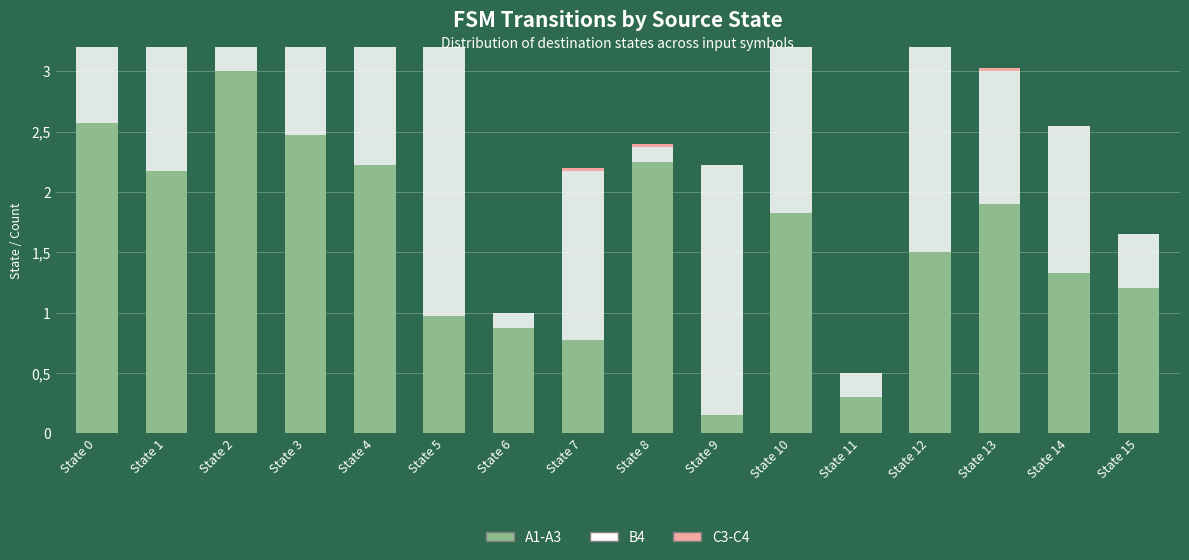

At which label does B4 first exceed 1?

State 0